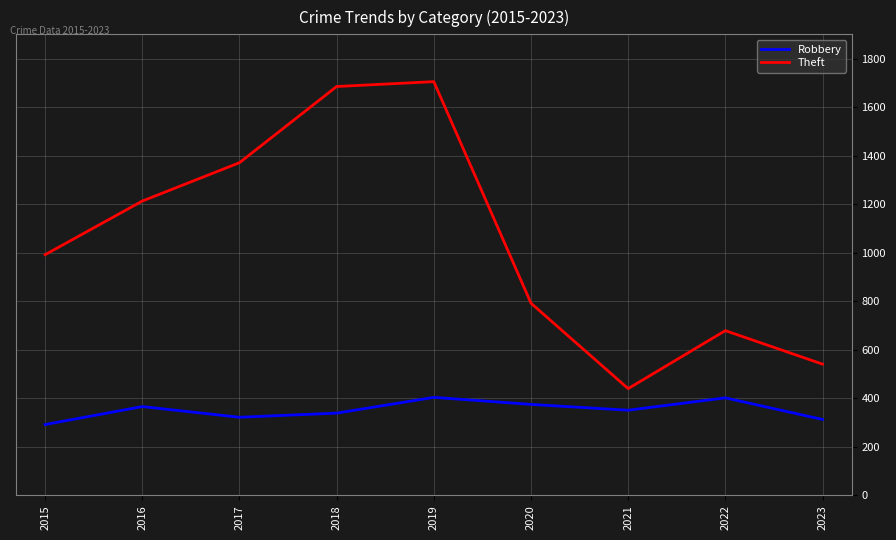

Rank the series at 2023 from lowest to highest value.

Robbery, Theft